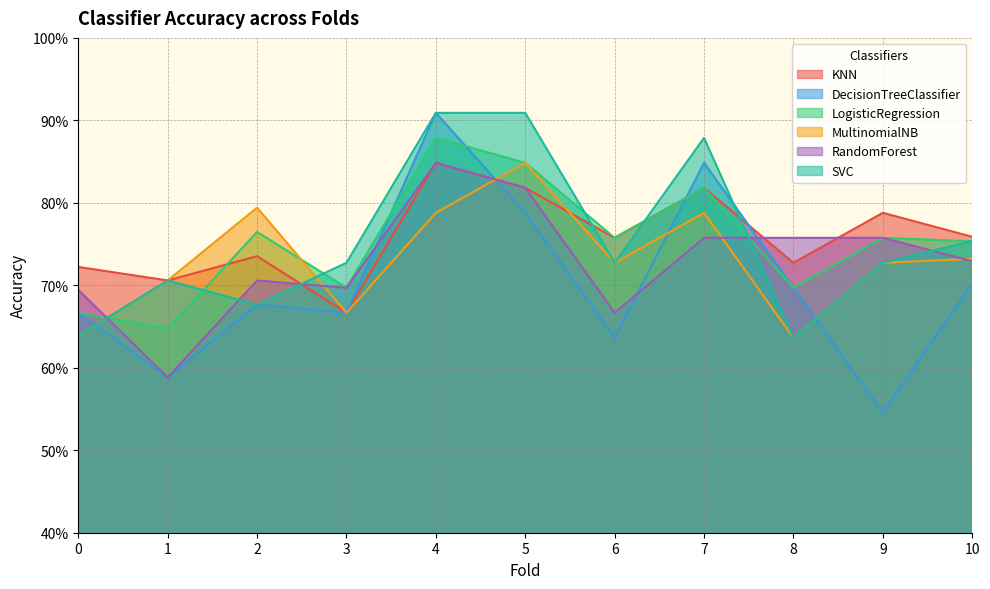

True or false: LogisticRegression has more than 1 interior local peaks.

True